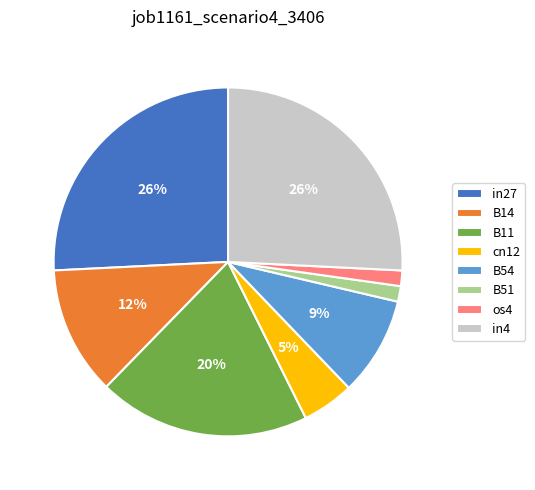

Does B11 account for over 50% of the chart?

No